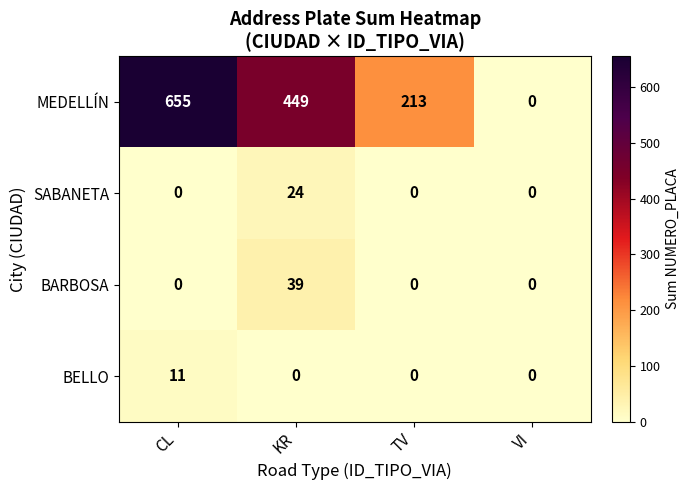

How many positive values does the BELLO series have?

1